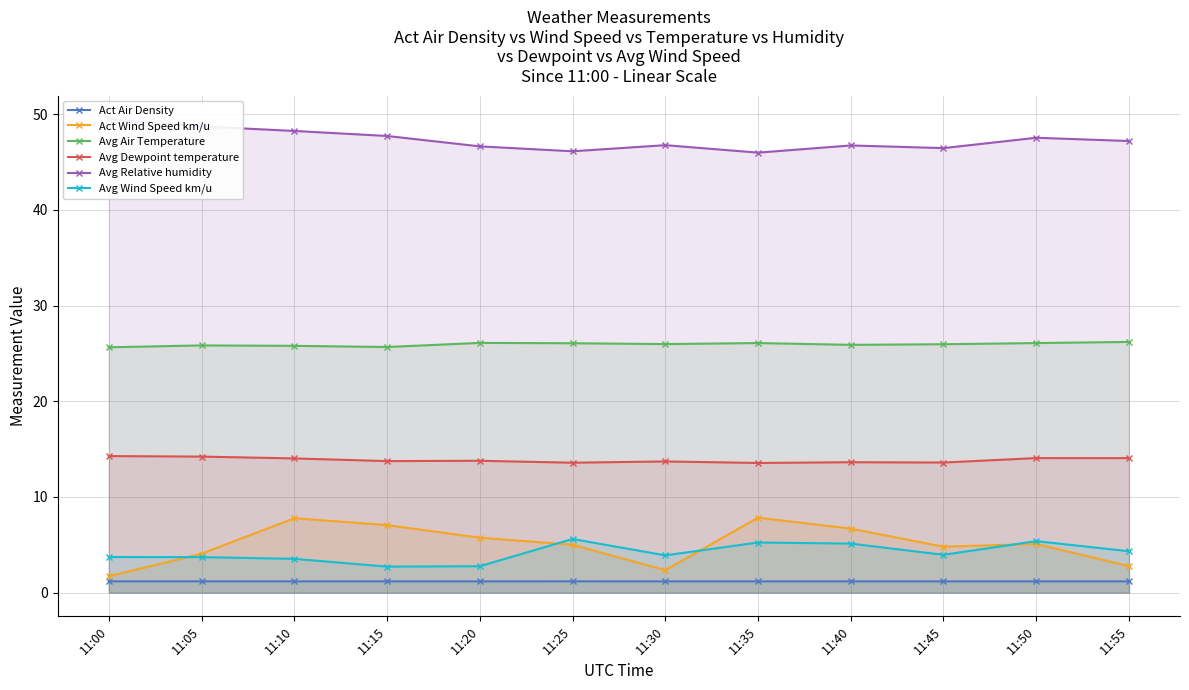

Count the number of data series in this chart.

6